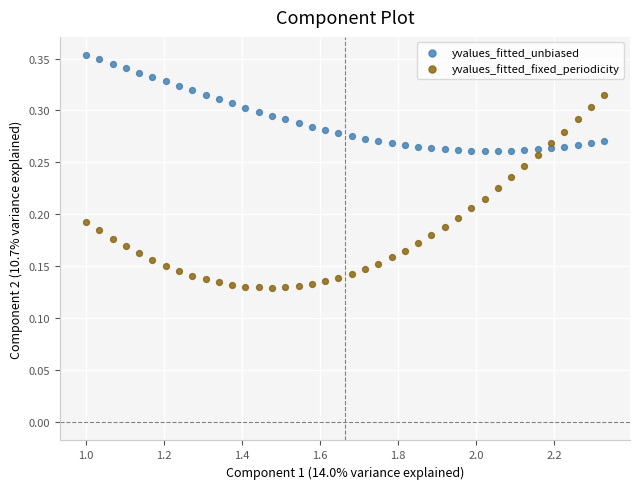

Which series contains the highest Y value?

yvalues_fitted_unbiased